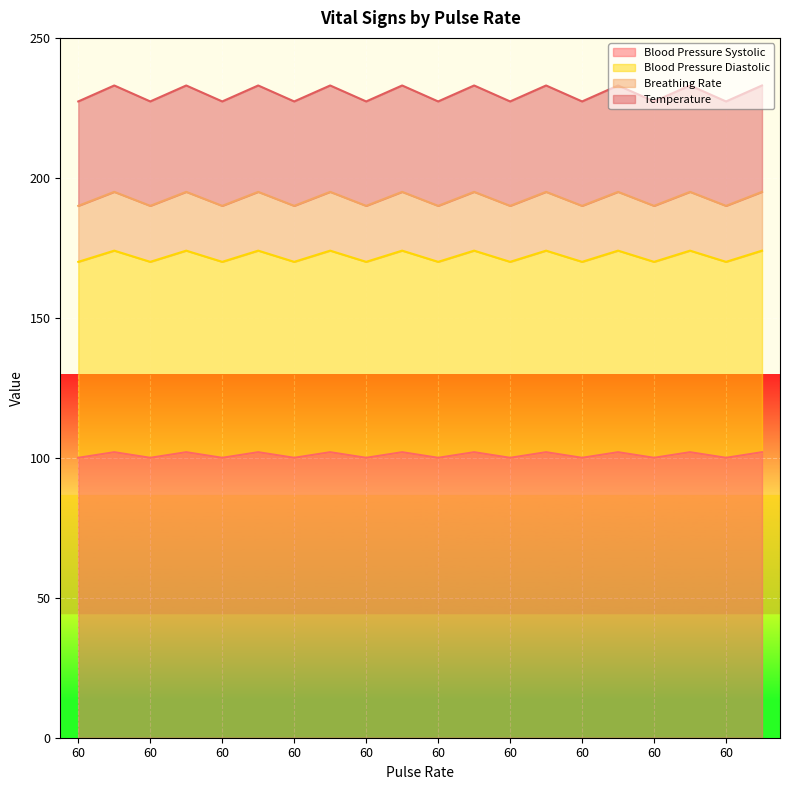

Between 60 and 60, which is larger?

60